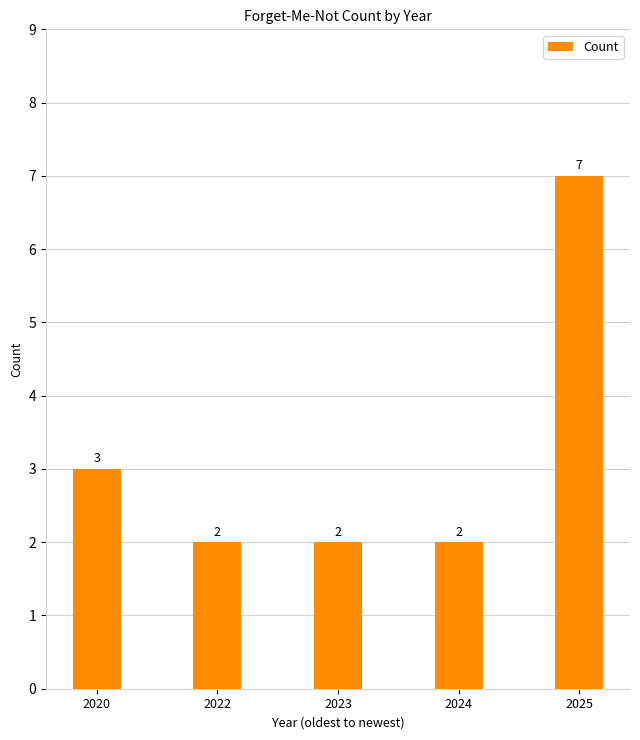

How many data points does each series have?

5